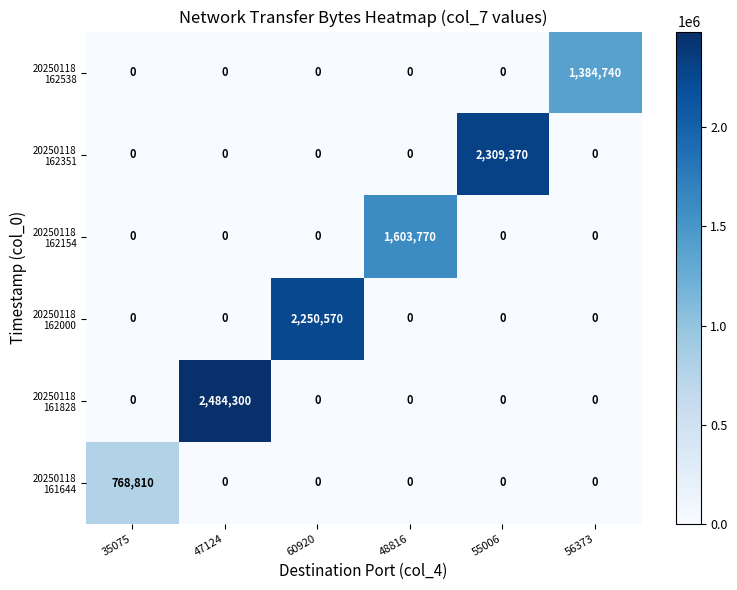

What is the spread (max minus min) of values at 48816?

1603770